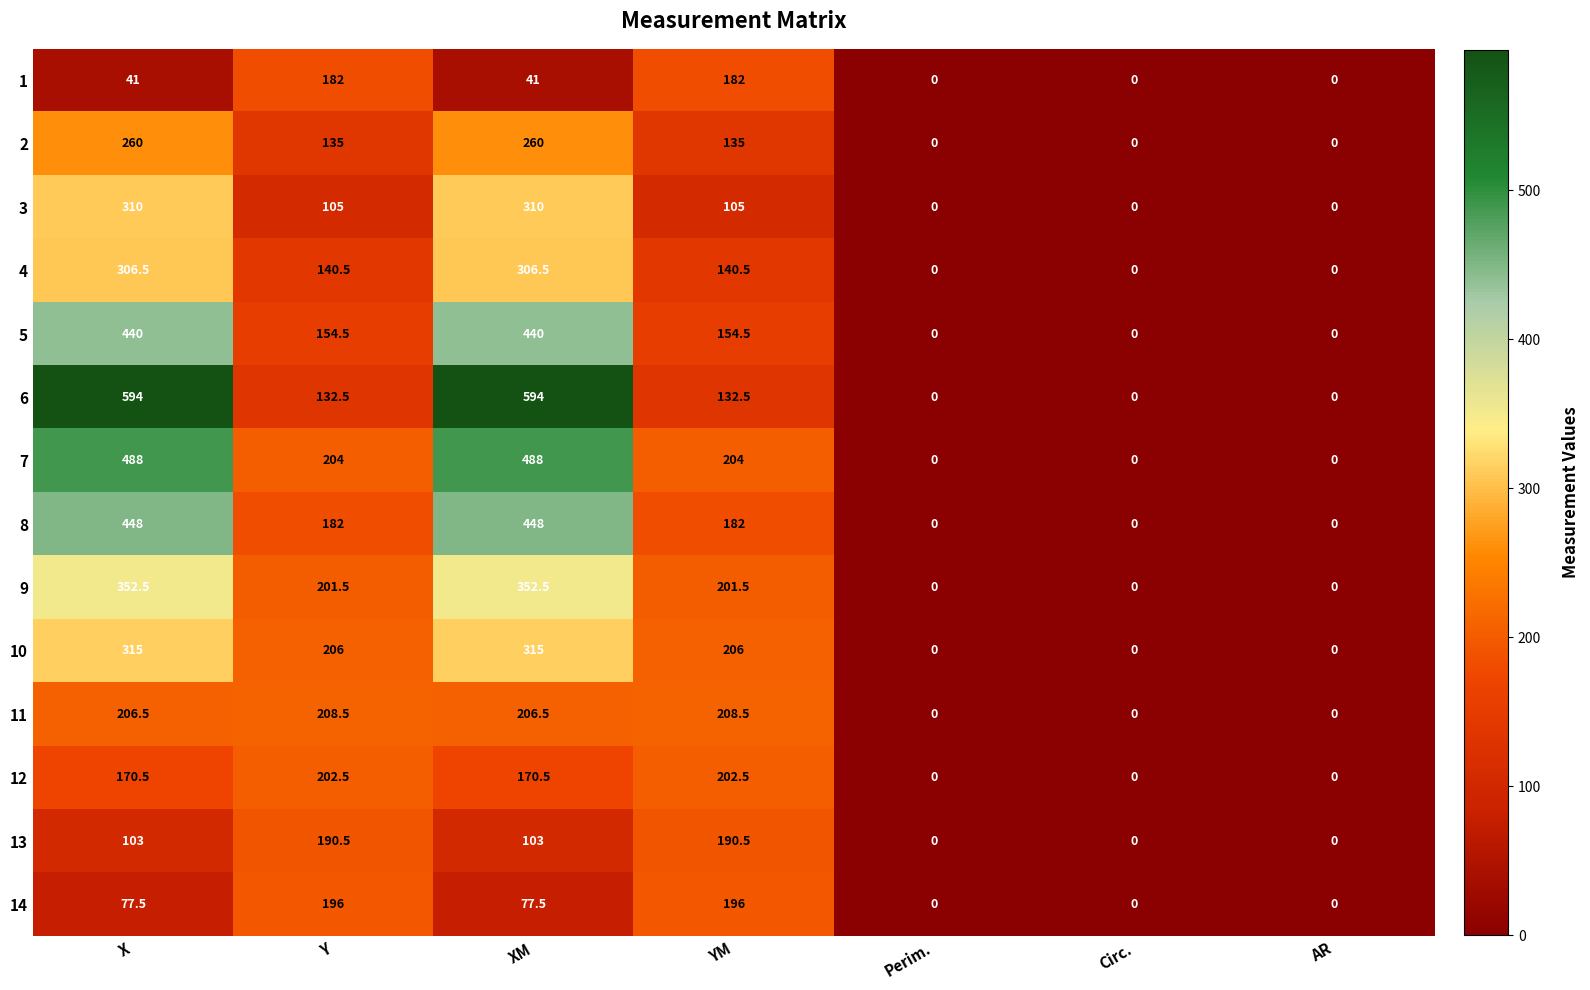

Which series has the largest range (max minus min)?

6